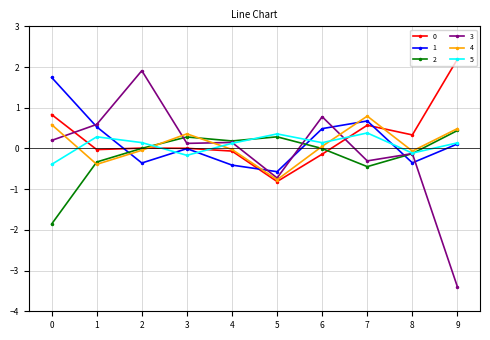

What is the maximum value shown in the chart?

2.2